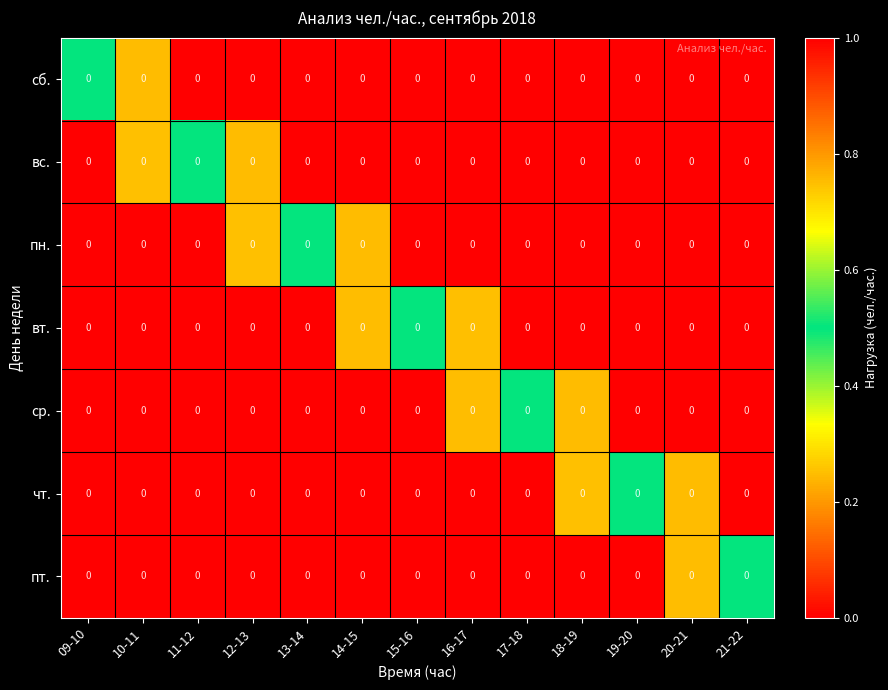

Rank the series by their average value, from highest to lowest.

сб., вс., пн., вт., ср., чт., пт.